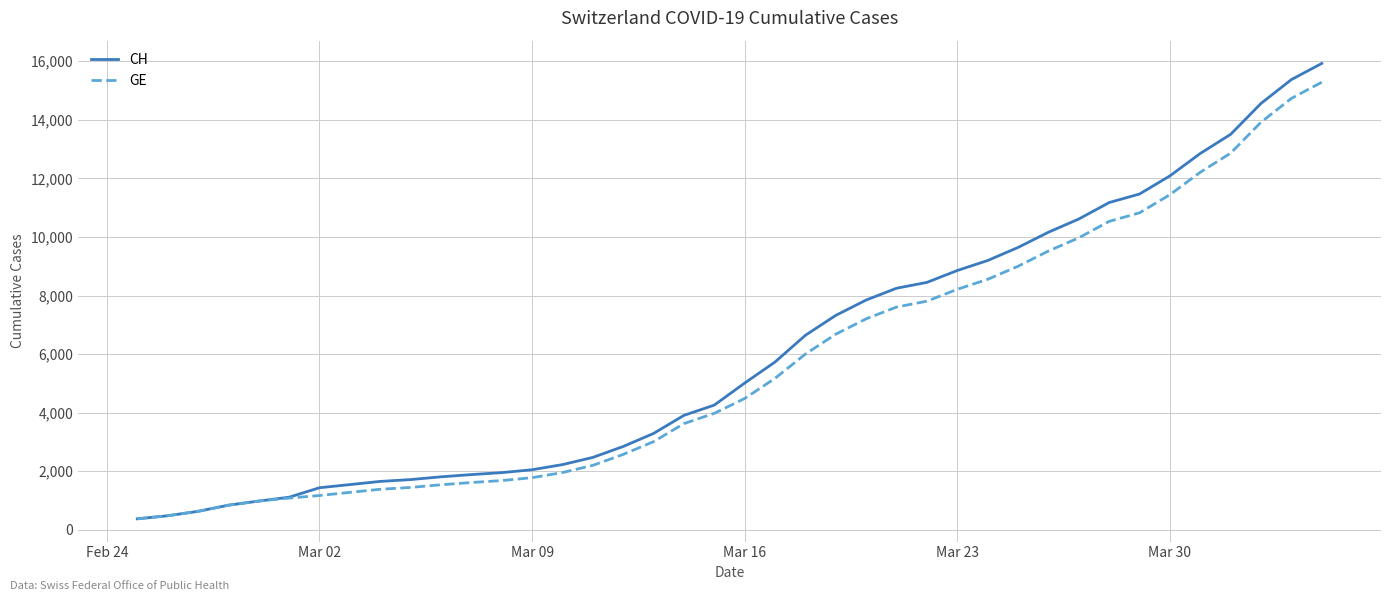

What is the maximum value shown in the chart?

15926